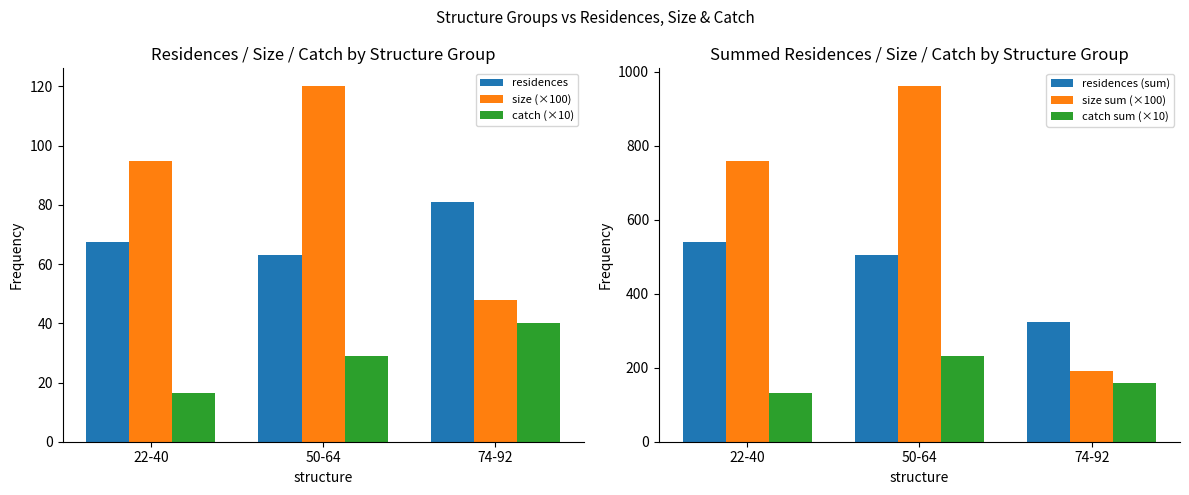

What is the value of the catch (×10) bar at the 1st from the left?

16.4